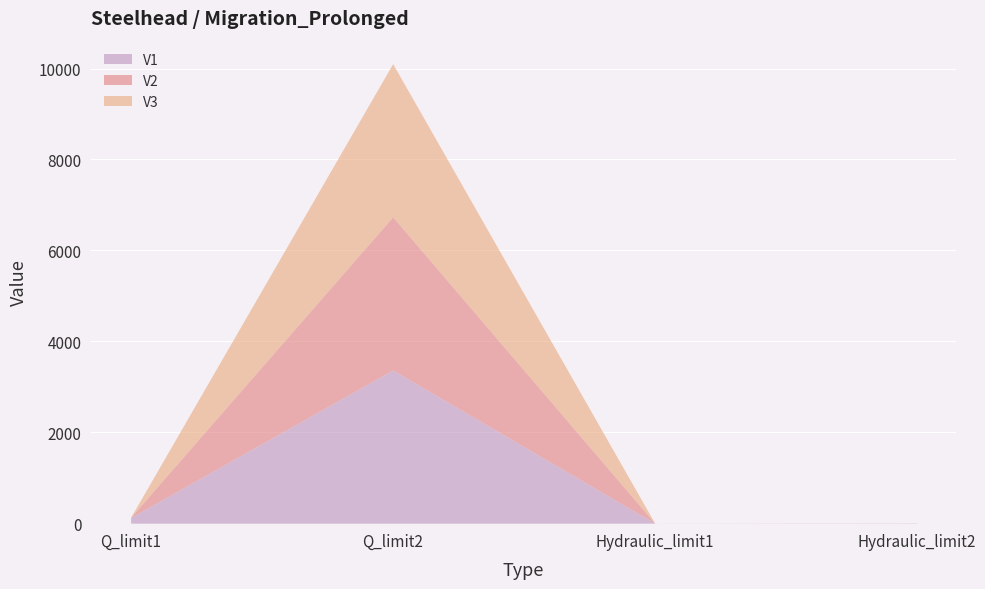

True or false: V3 and V2 cross at least once.

False